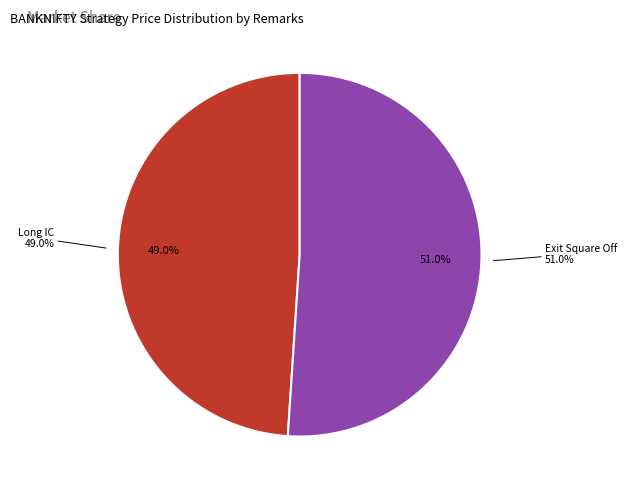

Is the sum of Long IC and Exit Square Off greater than half?

Yes